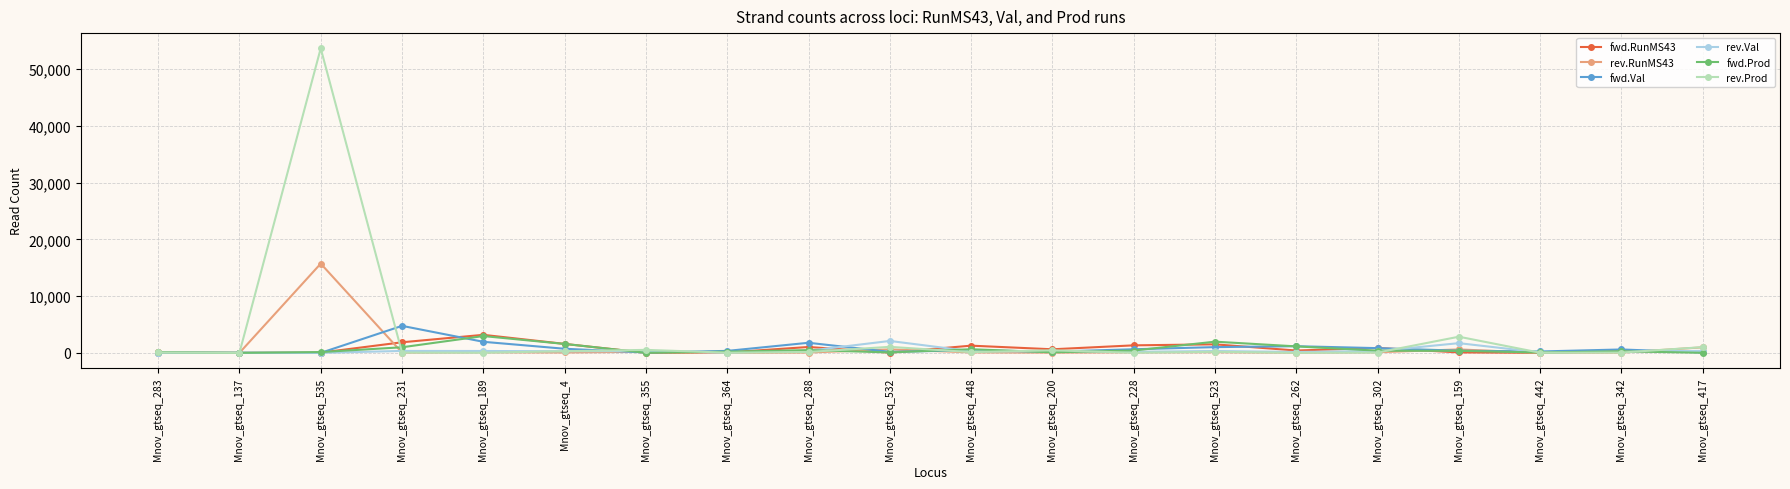

At which category does the chart reach its peak across all series?

Mnov_gtseq_535